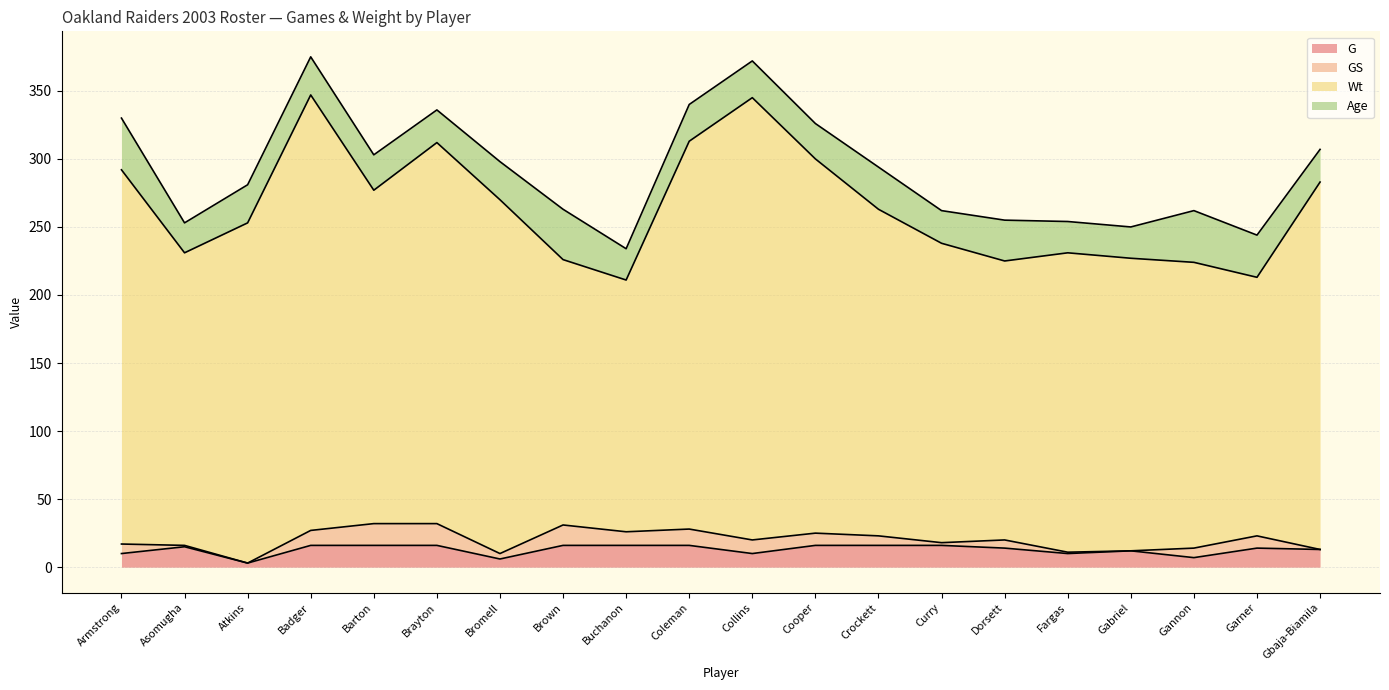

True or false: Wt has more than 0 interior local peaks.

True